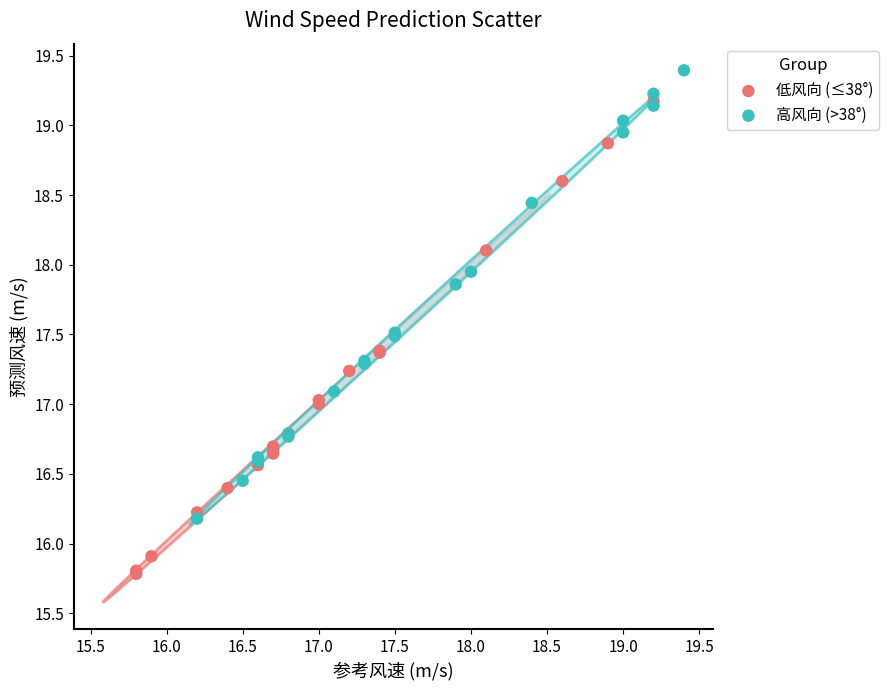

Which series has the widest spread of Y values?

低风向 (≤38°)